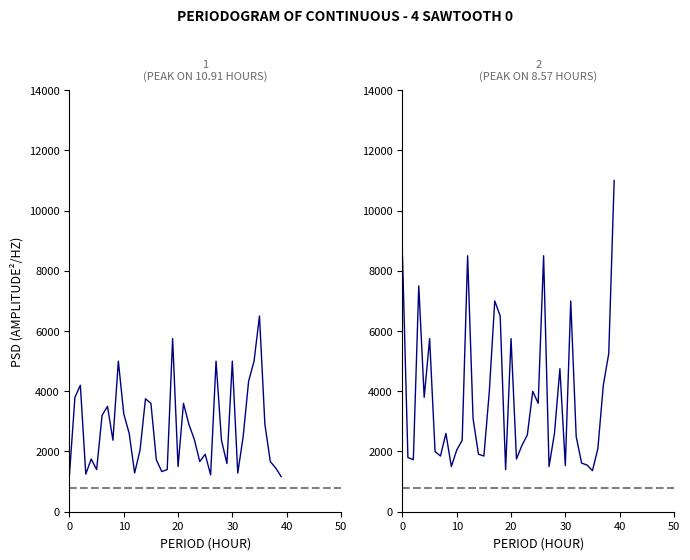

What is the difference between the oddA_op values at 31 and 27?

5500